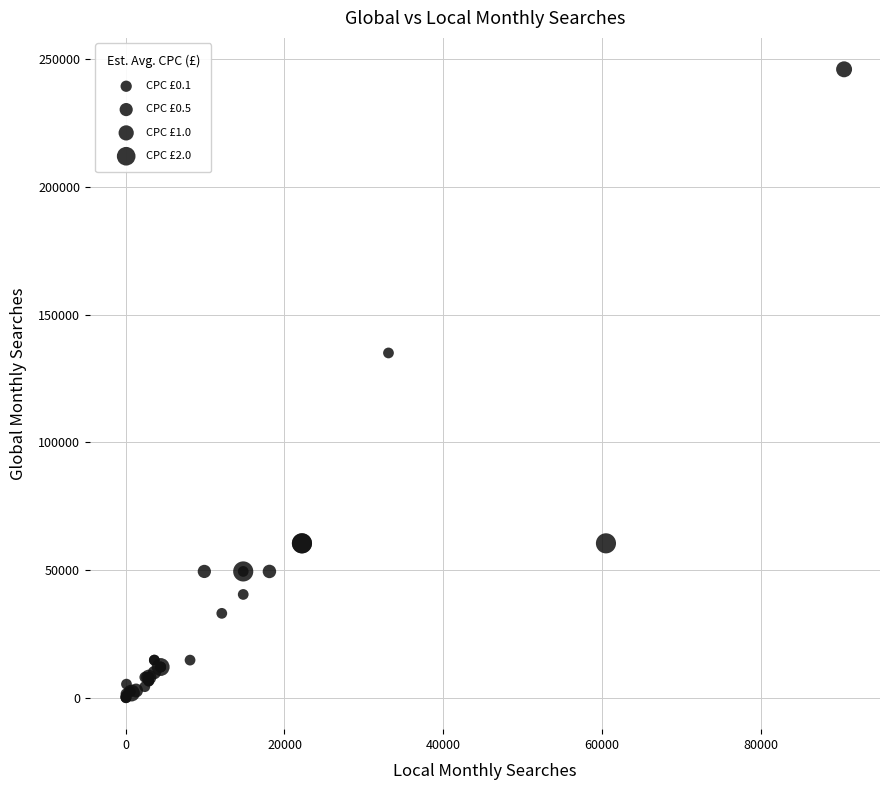

What Y value in the scatter plot is closest to 123036?

135000